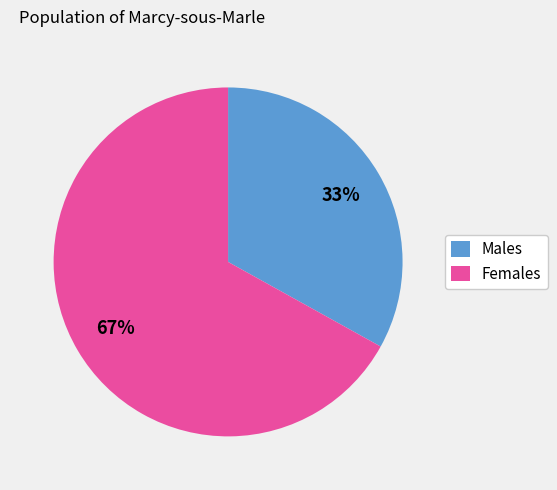

What percentage is the Males slice, to the nearest percent?

33%